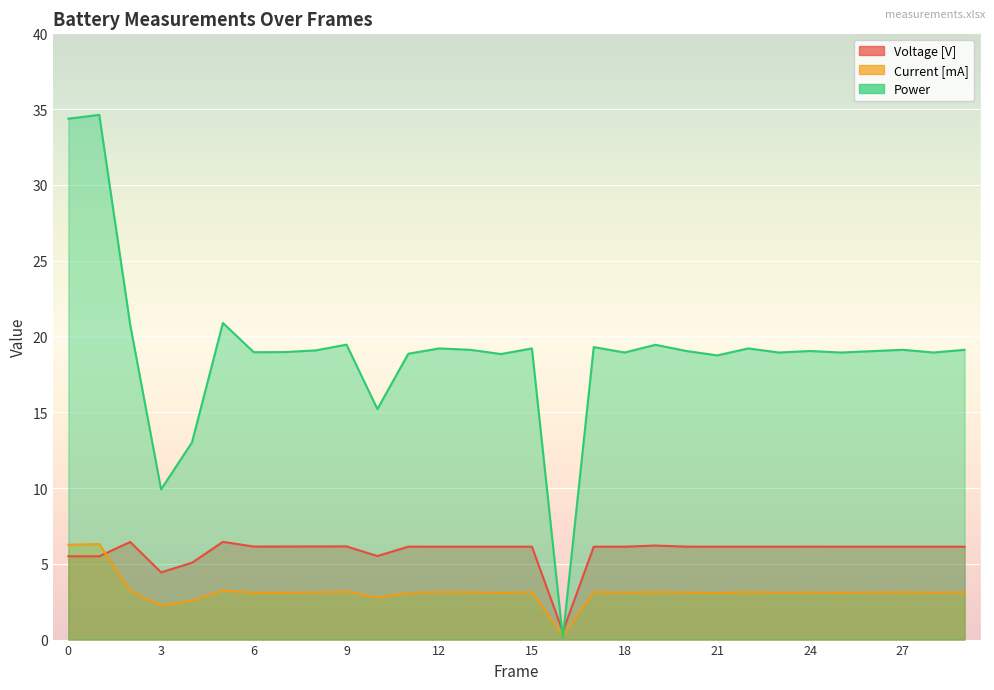

Which has a higher value, 17 or 20?

20